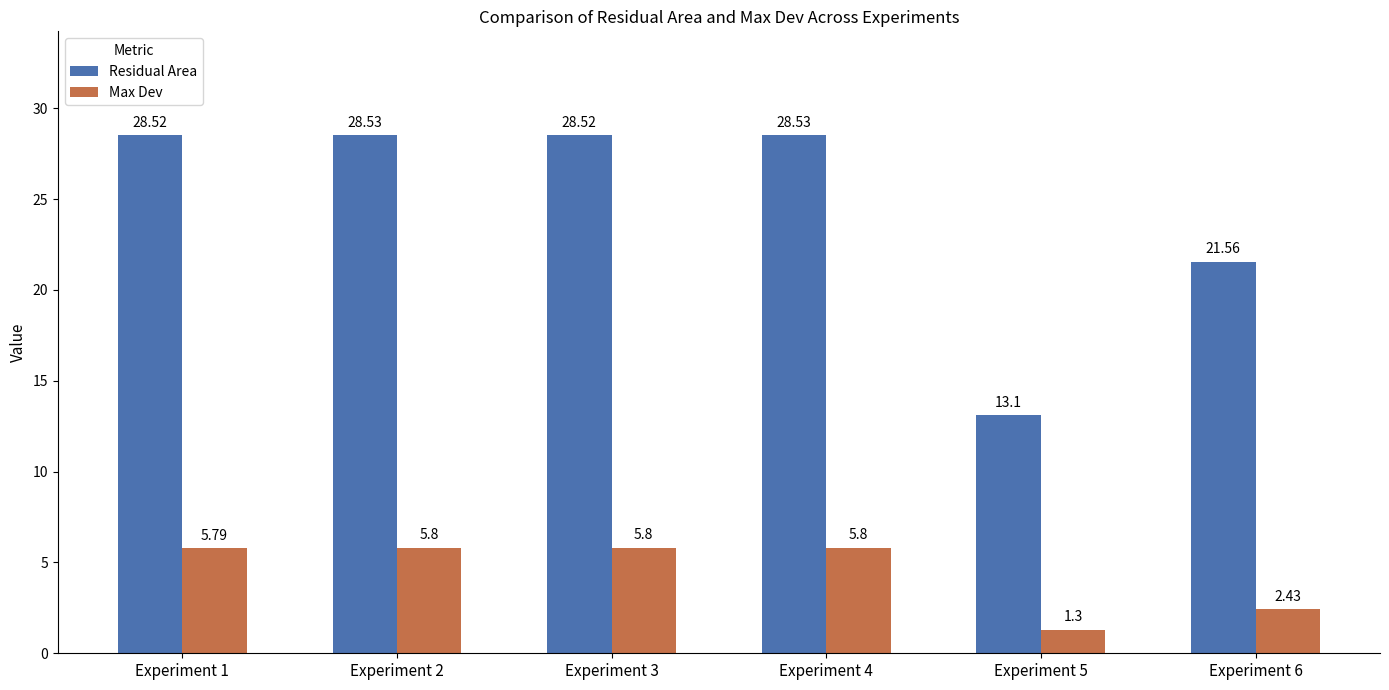

List the series in order of their peak value, highest first.

Residual Area, Max Dev